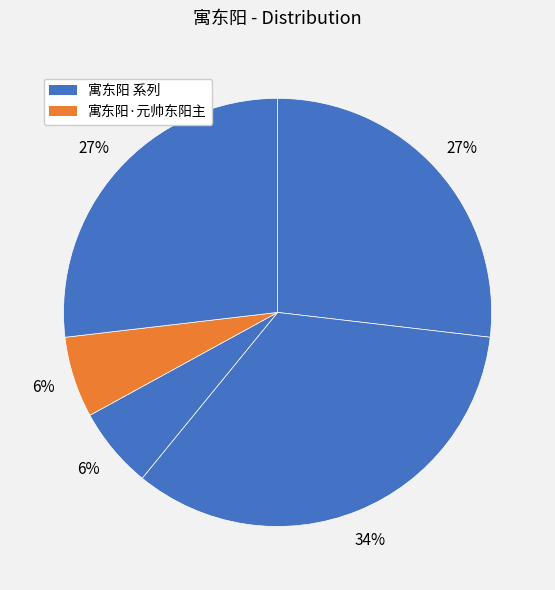

To the nearest percent, what is the average slice percentage?

20%